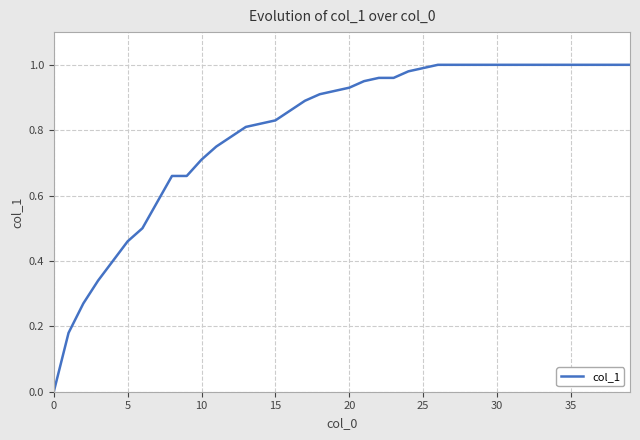

How many lines are shown in the chart?

1